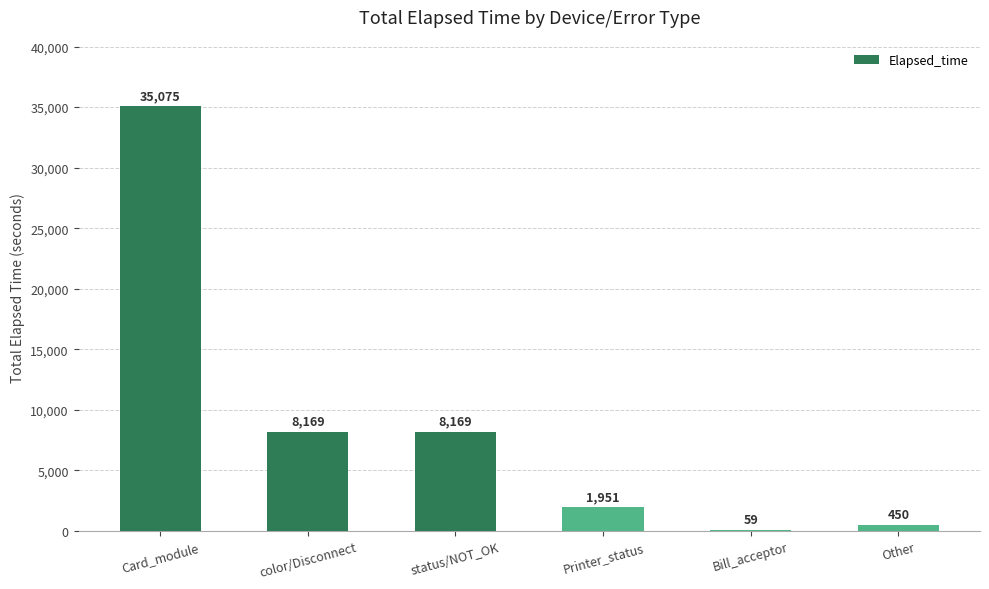

Reading left to right, list all the values displayed in this chart.

Card_module=35075	color/Disconnect=8169	status/NOT_OK=8169	Printer_status=1951	Bill_acceptor=59	Other=450